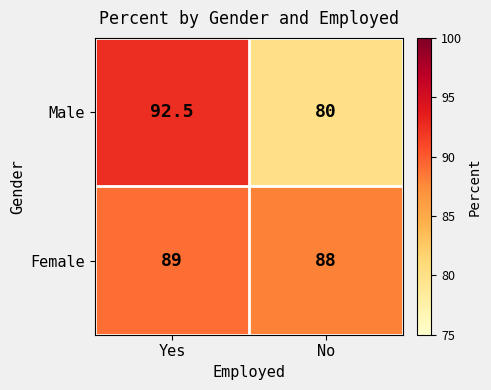

At which category does the chart reach its minimum across all series?

No